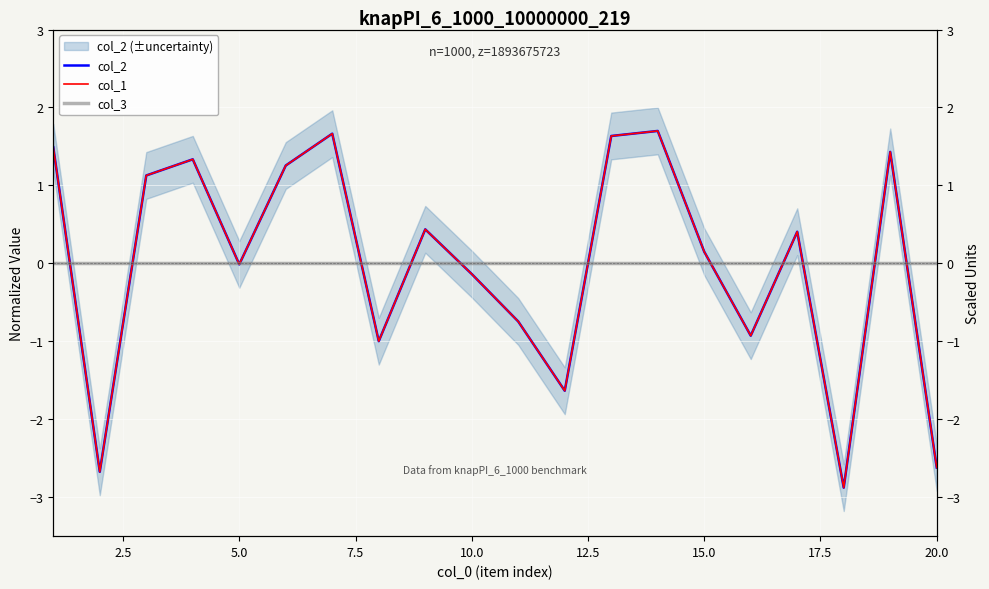

True or false: col_1 and col_2 cross at least once.

False